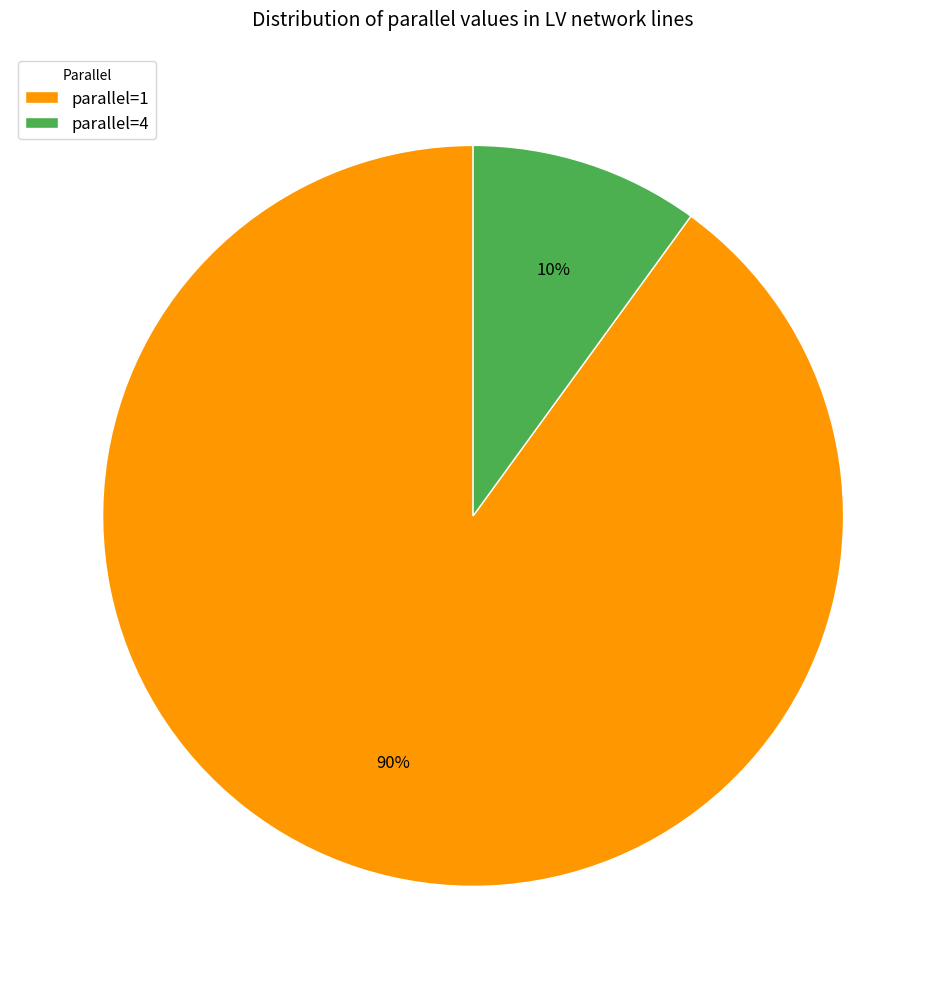

To the nearest percent, what is the combined percentage of parallel=1 and parallel=4?

100%